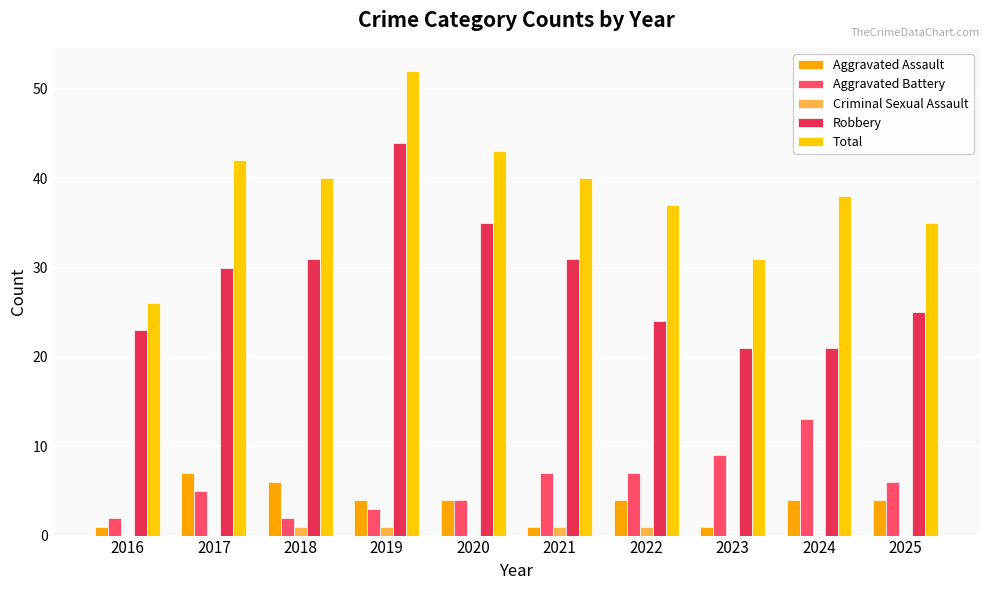

At which label is Criminal Sexual Assault closest to 0?

2016